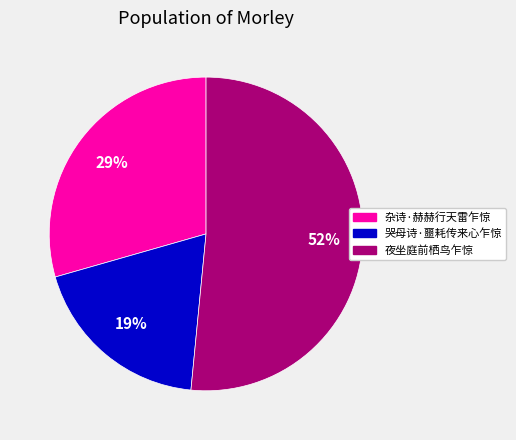

What is the smallest slice in the pie chart?

哭母诗·噩耗传来心乍惊